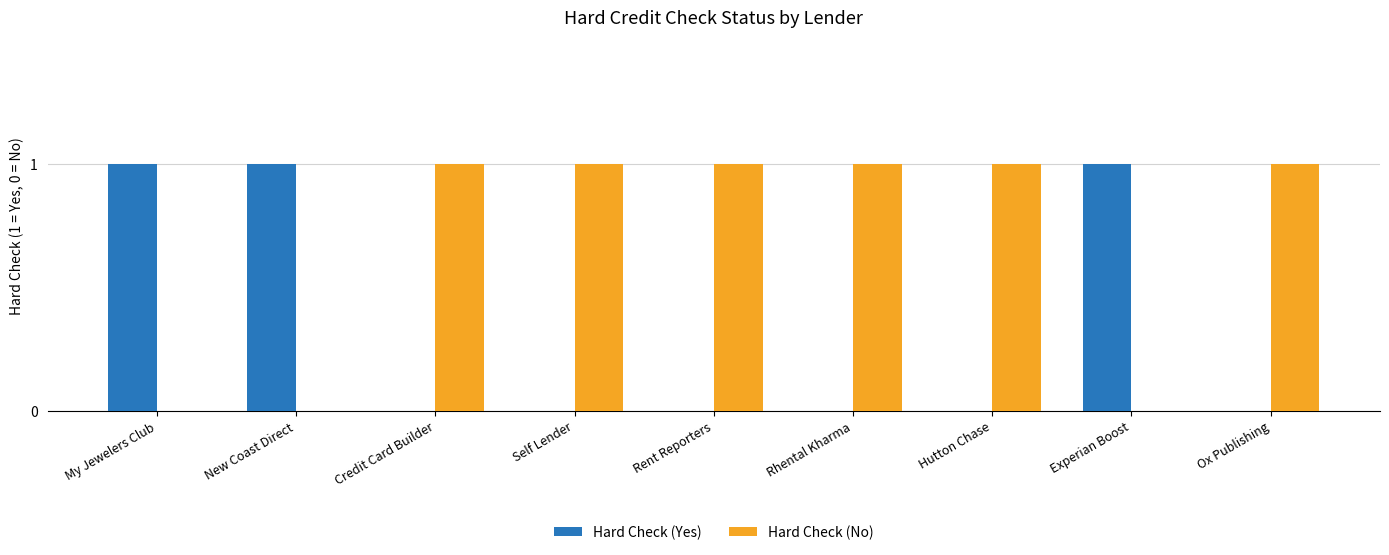

What is the highest value of the Hard Check (Yes) series?

1